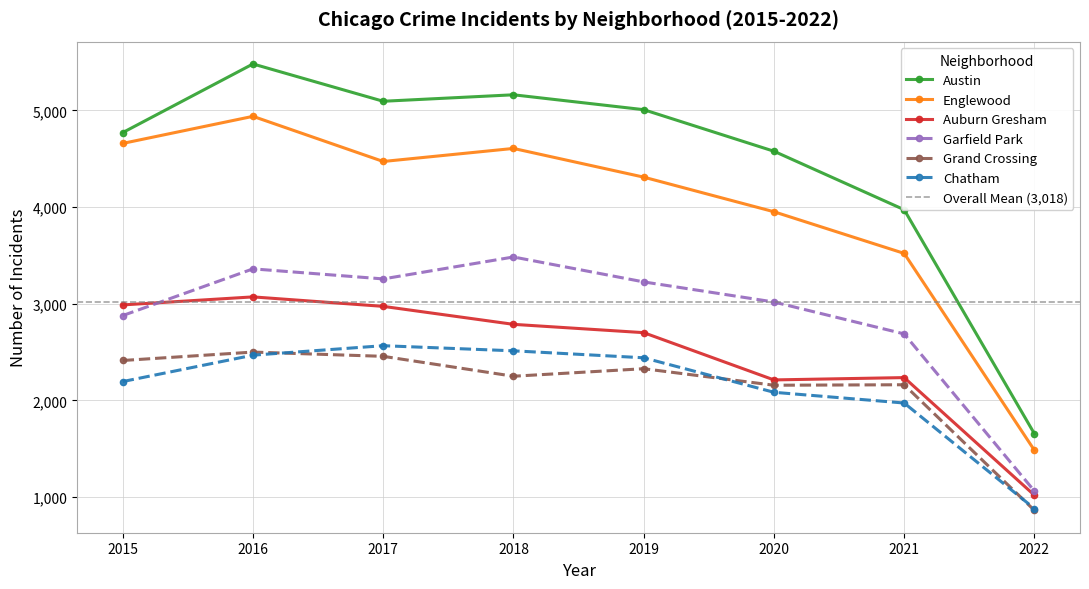

True or false: Englewood has more than 1 points higher than both neighbors.

True